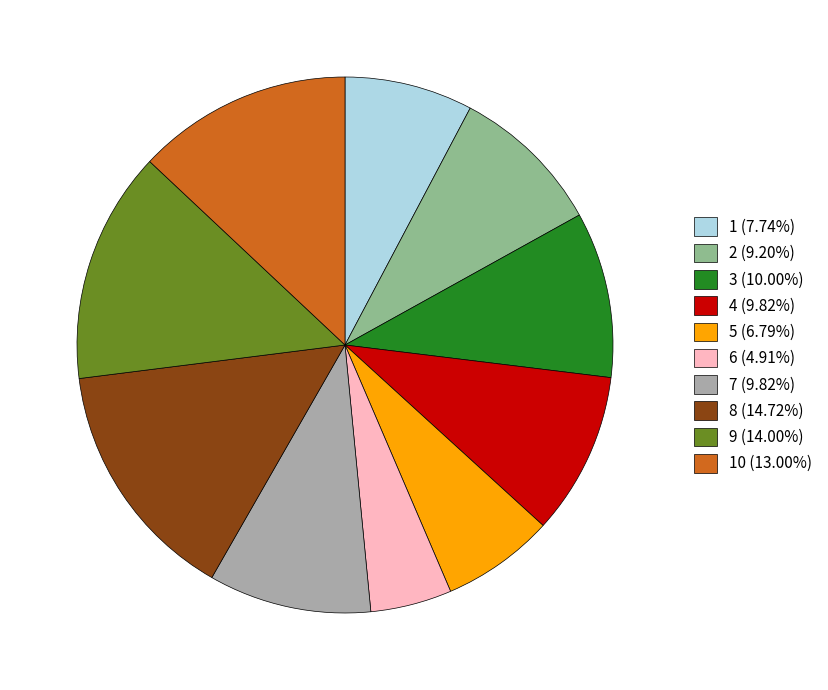

Is there any slice that represents more than half of the pie?

No